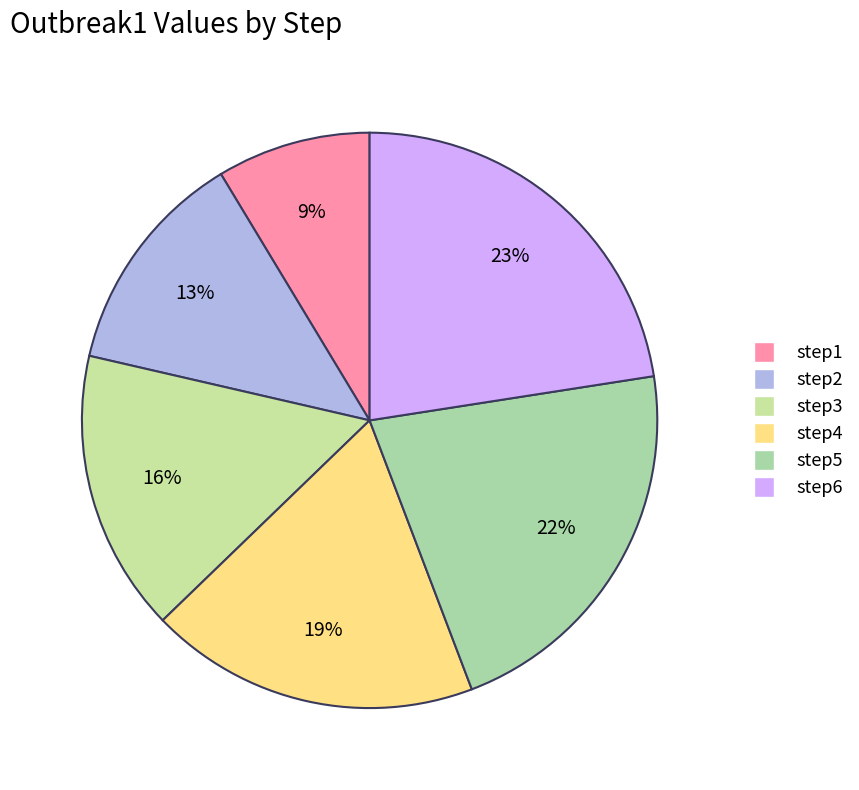

To the nearest percent, what is the average slice percentage?

17%